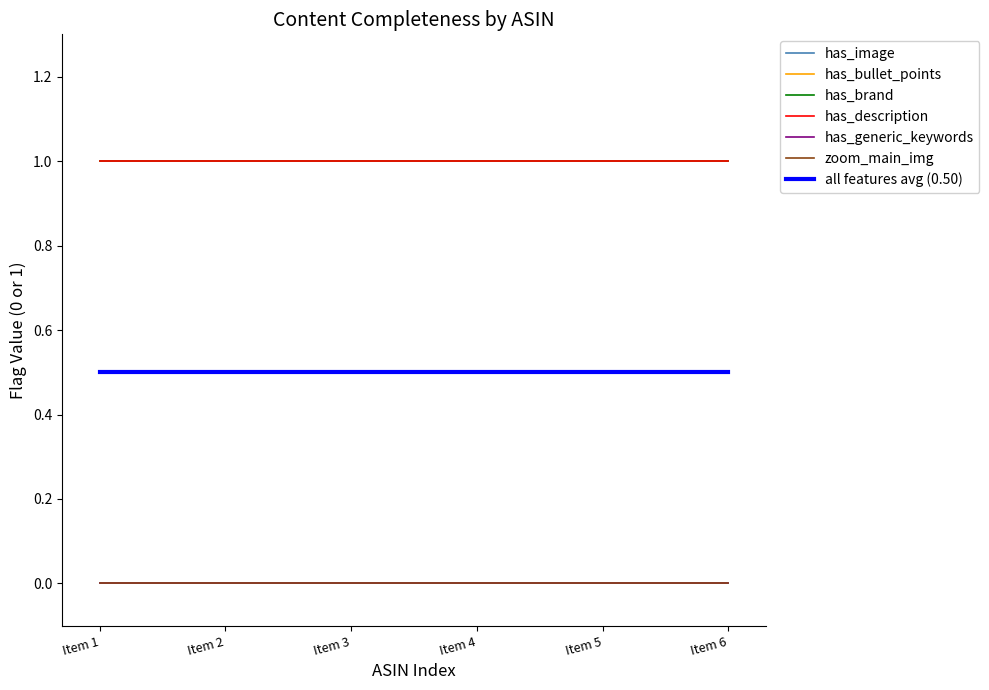

Does the chart have visible grid lines?

No